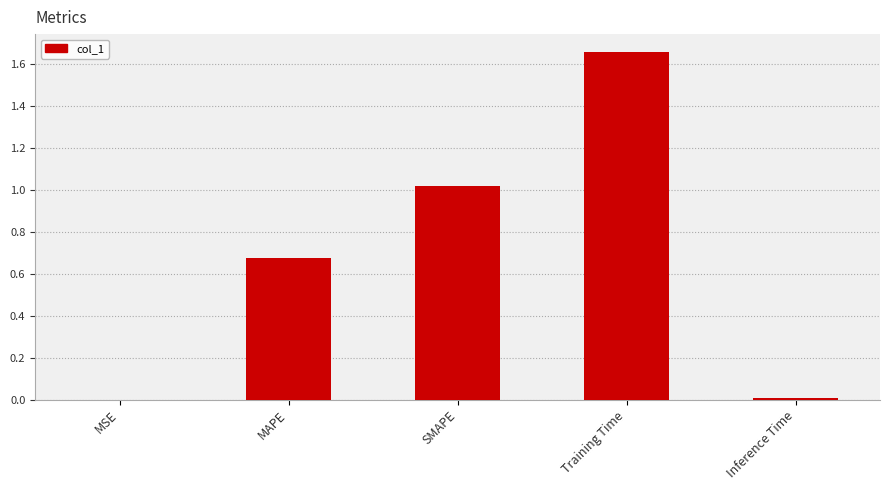

True or false: the data shows 0.4 at Training Time.

False